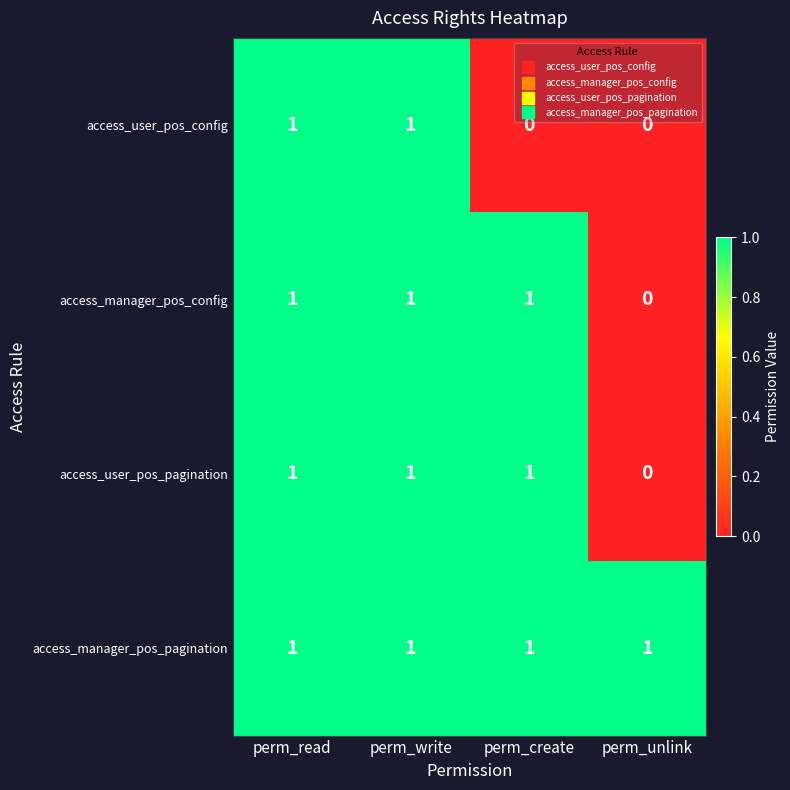

What is the total value across all series at perm_read?

4